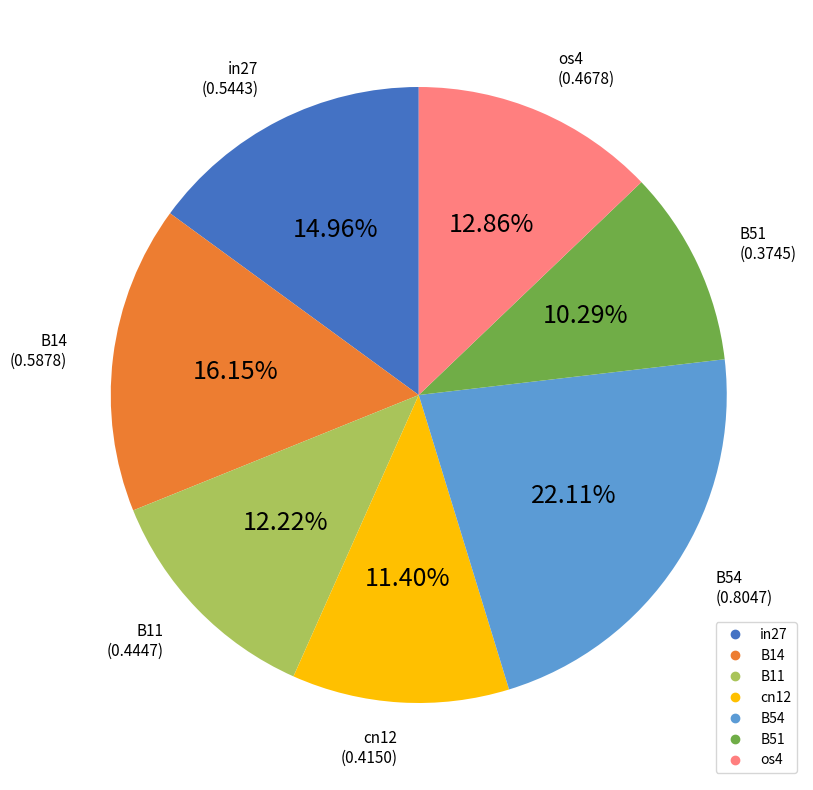

Which slice is the largest?

B54